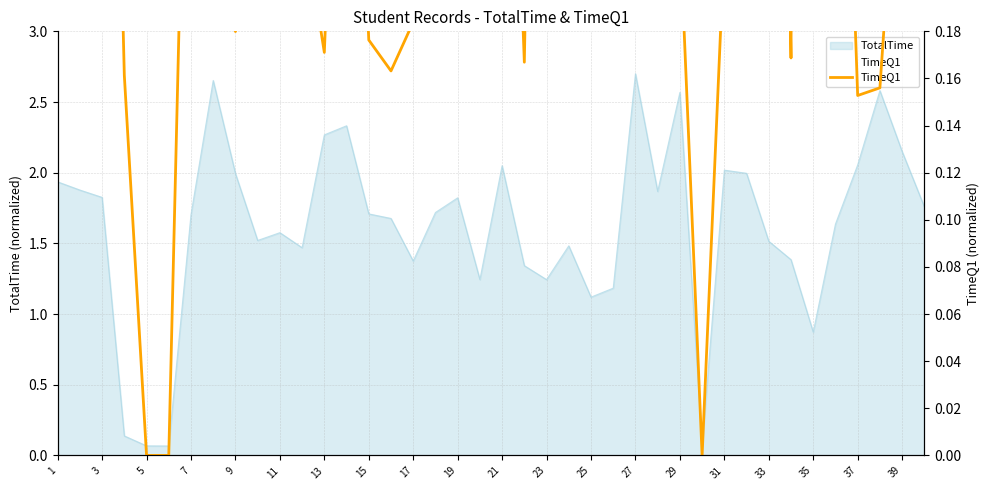

Is it true that the value at 15 is 0.0?

False